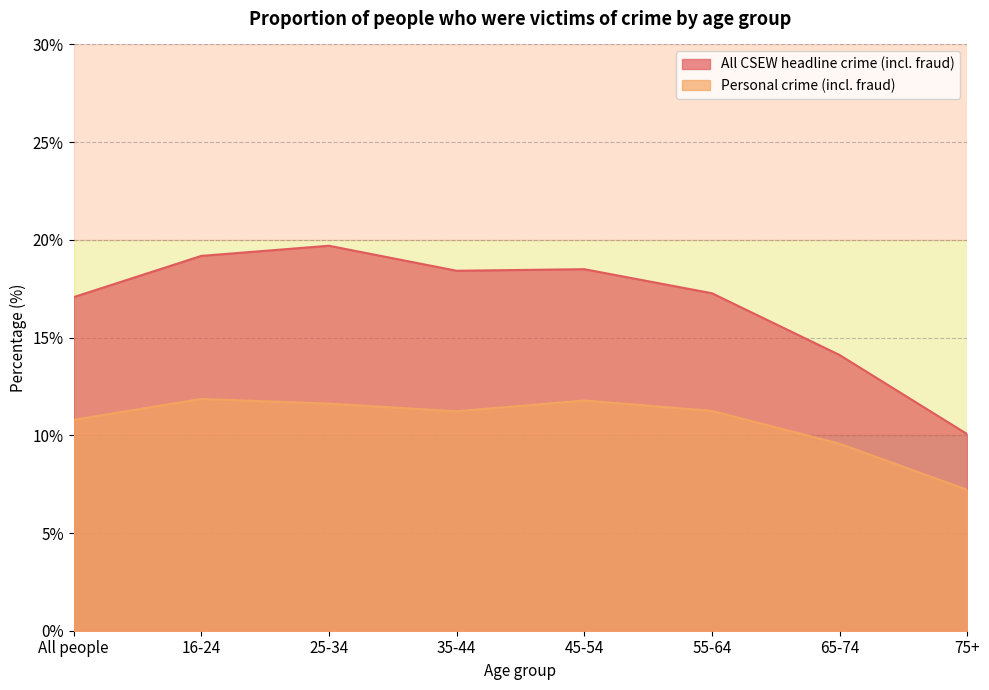

At which category does the chart reach its peak across all series?

25-34